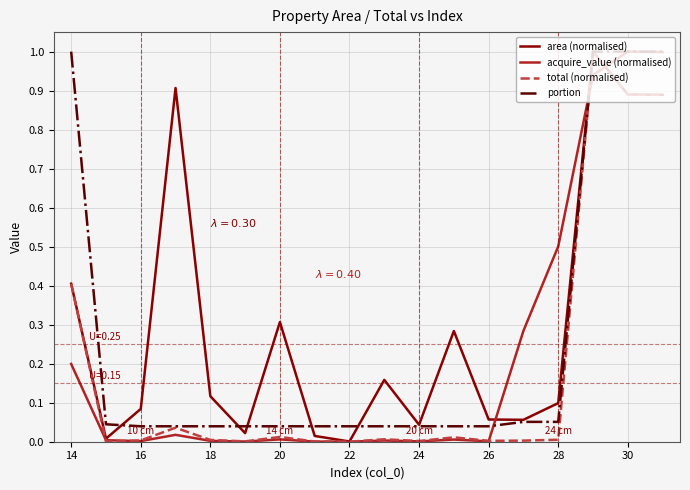

Which series has the largest total across all categories?

area (normalised)